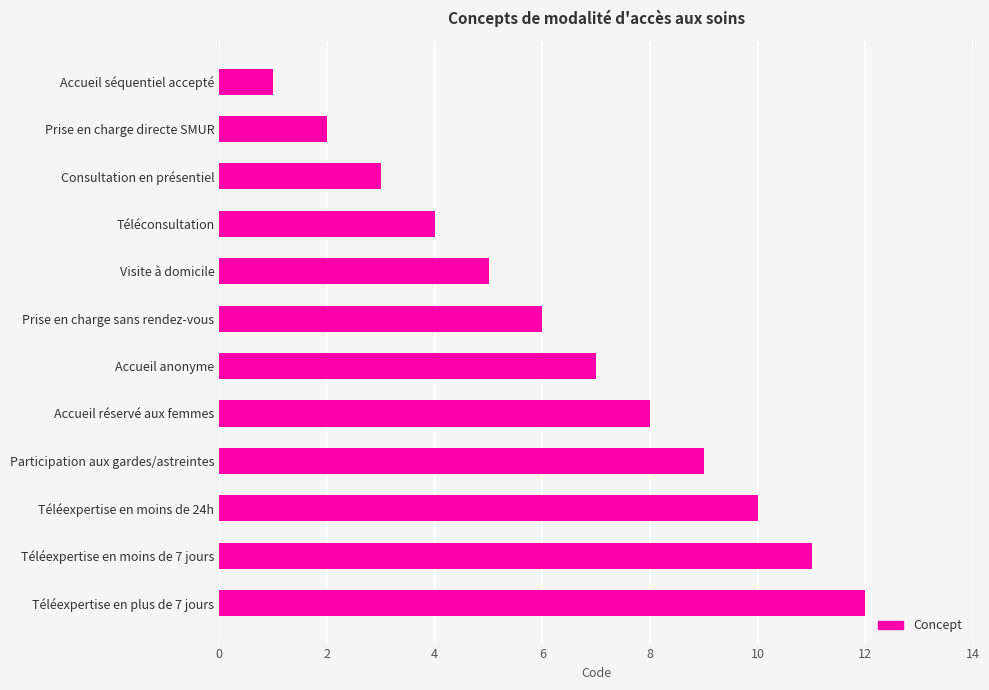

Is it true that the value at Téléexpertise en moins de 24h is 18?

False